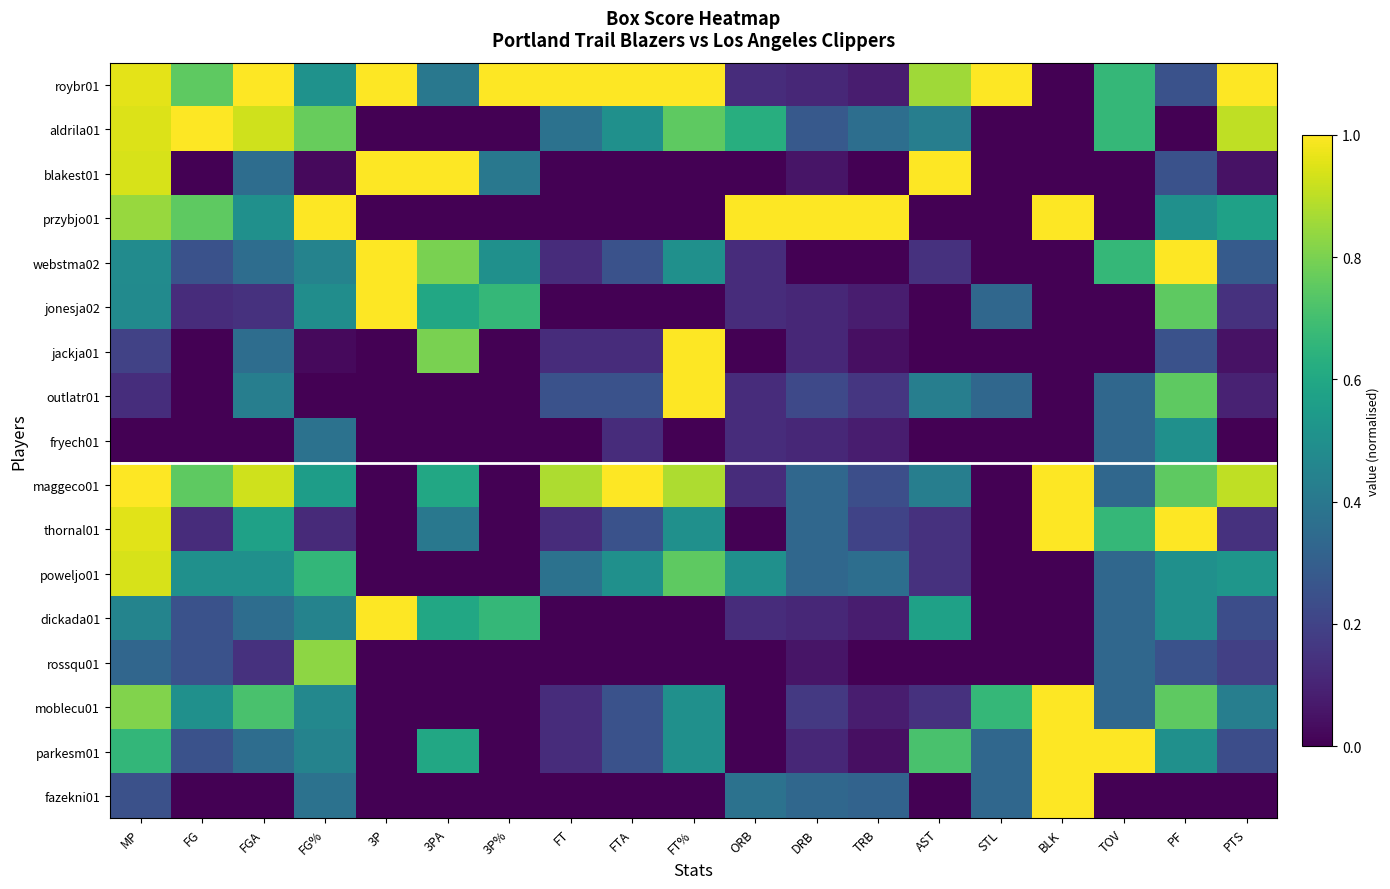

Reading left to right, list all the values displayed in this chart.

roybr01: MP=1.0	FG=0.8	FGA=1.0	FG%=0.5	3P=1.0	3PA=0.4	3P%=1.0	FT=1.0	FTA=1.0	FT%=1.0	ORB=0.1	DRB=0.1	TRB=0.1	AST=0.9	STL=1.0	BLK=0.0	TOV=0.7	PF=0.2	PTS=1.0
aldrila01: MP=0.9	FG=1.0	FGA=0.9	FG%=0.8	3P=0.0	3PA=0.0	3P%=0.0	FT=0.4	FTA=0.5	FT%=0.8	ORB=0.6	DRB=0.3	TRB=0.4	AST=0.4	STL=0.0	BLK=0.0	TOV=0.7	PF=0.0	PTS=0.9
blakest01: MP=0.9	FG=0.0	FGA=0.4	FG%=0.0	3P=1.0	3PA=1.0	3P%=0.4	FT=0.0	FTA=0.0	FT%=0.0	ORB=0.0	DRB=0.1	TRB=0.0	AST=1.0	STL=0.0	BLK=0.0	TOV=0.0	PF=0.2	PTS=0.0
przybjo01: MP=0.8	FG=0.8	FGA=0.5	FG%=1.0	3P=0.0	3PA=0.0	3P%=0.0	FT=0.0	FTA=0.0	FT%=0.0	ORB=1.0	DRB=1.0	TRB=1.0	AST=0.0	STL=0.0	BLK=1.0	TOV=0.0	PF=0.5	PTS=0.6
webstma02: MP=0.5	FG=0.2	FGA=0.4	FG%=0.4	3P=1.0	3PA=0.8	3P%=0.5	FT=0.1	FTA=0.2	FT%=0.5	ORB=0.1	DRB=0.0	TRB=0.0	AST=0.1	STL=0.0	BLK=0.0	TOV=0.7	PF=1.0	PTS=0.3
jonesja02: MP=0.5	FG=0.1	FGA=0.1	FG%=0.5	3P=1.0	3PA=0.6	3P%=0.7	FT=0.0	FTA=0.0	FT%=0.0	ORB=0.1	DRB=0.1	TRB=0.1	AST=0.0	STL=0.3	BLK=0.0	TOV=0.0	PF=0.8	PTS=0.1
jackja01: MP=0.2	FG=0.0	FGA=0.4	FG%=0.0	3P=0.0	3PA=0.8	3P%=0.0	FT=0.1	FTA=0.1	FT%=1.0	ORB=0.0	DRB=0.1	TRB=0.0	AST=0.0	STL=0.0	BLK=0.0	TOV=0.0	PF=0.2	PTS=0.0
outlatr01: MP=0.1	FG=0.0	FGA=0.4	FG%=0.0	3P=0.0	3PA=0.0	3P%=0.0	FT=0.2	FTA=0.2	FT%=1.0	ORB=0.1	DRB=0.2	TRB=0.2	AST=0.4	STL=0.3	BLK=0.0	TOV=0.3	PF=0.8	PTS=0.1
fryech01: MP=0.0	FG=0.0	FGA=0.0	FG%=0.4	3P=0.0	3PA=0.0	3P%=0.0	FT=0.0	FTA=0.1	FT%=0.0	ORB=0.1	DRB=0.1	TRB=0.1	AST=0.0	STL=0.0	BLK=0.0	TOV=0.3	PF=0.5	PTS=0.0
maggeco01: MP=1.0	FG=0.8	FGA=0.9	FG%=0.6	3P=0.0	3PA=0.6	3P%=0.0	FT=0.9	FTA=1.0	FT%=0.9	ORB=0.1	DRB=0.3	TRB=0.2	AST=0.4	STL=0.0	BLK=1.0	TOV=0.3	PF=0.8	PTS=0.9
thornal01: MP=1.0	FG=0.1	FGA=0.6	FG%=0.1	3P=0.0	3PA=0.4	3P%=0.0	FT=0.1	FTA=0.2	FT%=0.5	ORB=0.0	DRB=0.3	TRB=0.2	AST=0.1	STL=0.0	BLK=1.0	TOV=0.7	PF=1.0	PTS=0.1
poweljo01: MP=0.9	FG=0.5	FGA=0.5	FG%=0.7	3P=0.0	3PA=0.0	3P%=0.0	FT=0.4	FTA=0.5	FT%=0.8	ORB=0.5	DRB=0.3	TRB=0.4	AST=0.1	STL=0.0	BLK=0.0	TOV=0.3	PF=0.5	PTS=0.5
dickada01: MP=0.5	FG=0.2	FGA=0.4	FG%=0.4	3P=1.0	3PA=0.6	3P%=0.7	FT=0.0	FTA=0.0	FT%=0.0	ORB=0.1	DRB=0.1	TRB=0.1	AST=0.6	STL=0.0	BLK=0.0	TOV=0.3	PF=0.5	PTS=0.2
rossqu01: MP=0.3	FG=0.2	FGA=0.1	FG%=0.8	3P=0.0	3PA=0.0	3P%=0.0	FT=0.0	FTA=0.0	FT%=0.0	ORB=0.0	DRB=0.1	TRB=0.0	AST=0.0	STL=0.0	BLK=0.0	TOV=0.3	PF=0.2	PTS=0.2
moblecu01: MP=0.8	FG=0.5	FGA=0.7	FG%=0.5	3P=0.0	3PA=0.0	3P%=0.0	FT=0.1	FTA=0.2	FT%=0.5	ORB=0.0	DRB=0.2	TRB=0.1	AST=0.1	STL=0.7	BLK=1.0	TOV=0.3	PF=0.8	PTS=0.4
parkesm01: MP=0.7	FG=0.2	FGA=0.4	FG%=0.4	3P=0.0	3PA=0.6	3P%=0.0	FT=0.1	FTA=0.2	FT%=0.5	ORB=0.0	DRB=0.1	TRB=0.0	AST=0.7	STL=0.3	BLK=1.0	TOV=1.0	PF=0.5	PTS=0.2
fazekni01: MP=0.2	FG=0.0	FGA=0.0	FG%=0.4	3P=0.0	3PA=0.0	3P%=0.0	FT=0.0	FTA=0.0	FT%=0.0	ORB=0.4	DRB=0.3	TRB=0.3	AST=0.0	STL=0.3	BLK=1.0	TOV=0.0	PF=0.0	PTS=0.0